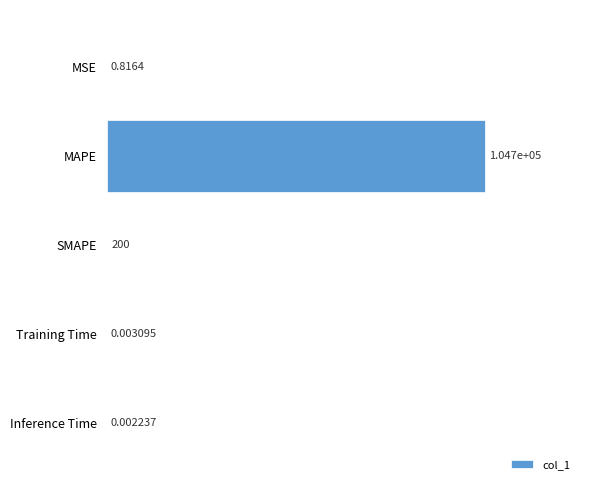

At which label is the value closest to 52361?

SMAPE